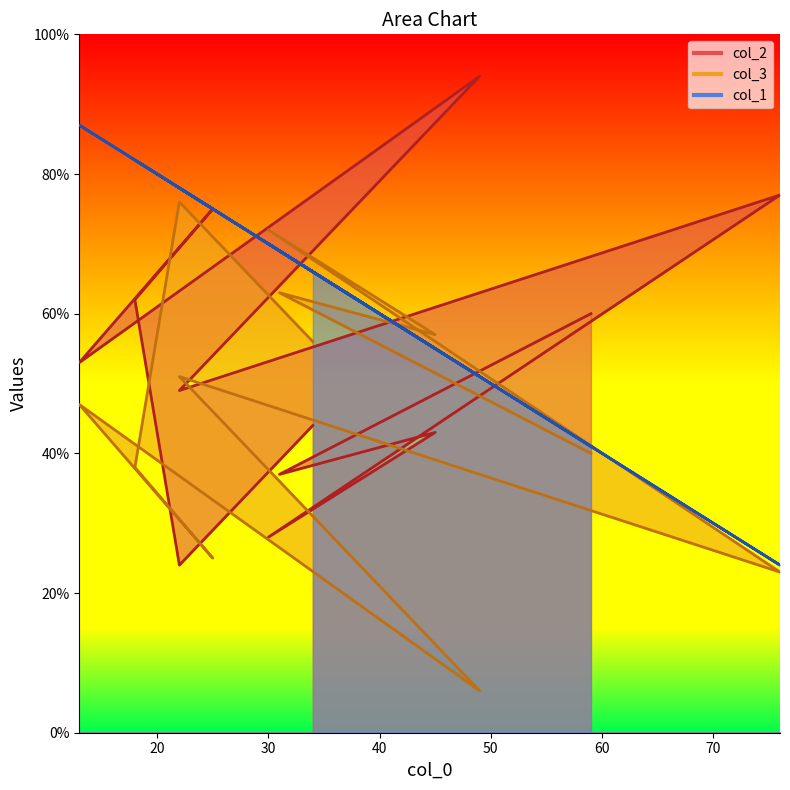

Between 25 and 30, which is larger?

25